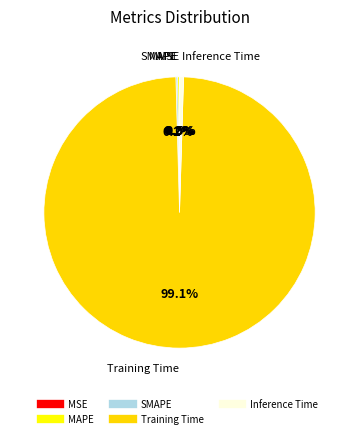

Which has a higher value, MSE or Training Time?

Training Time